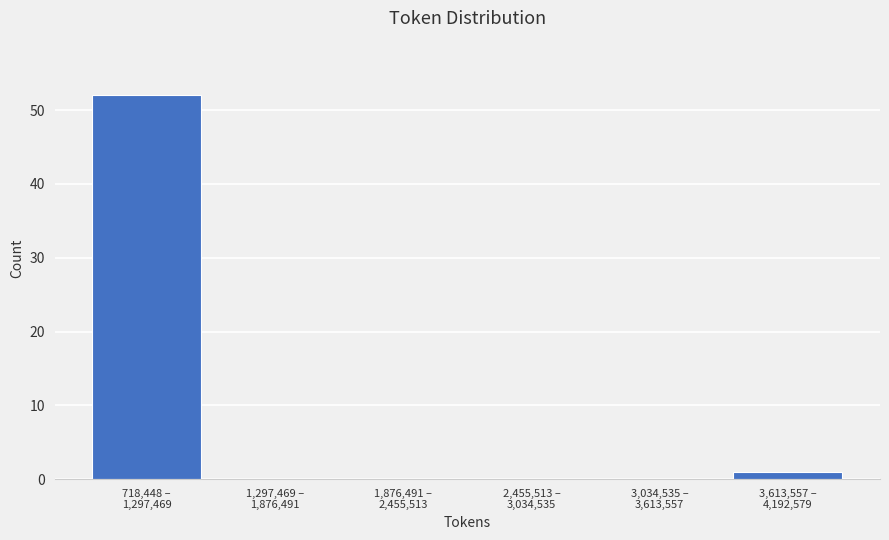

What is the greatest value displayed?

52